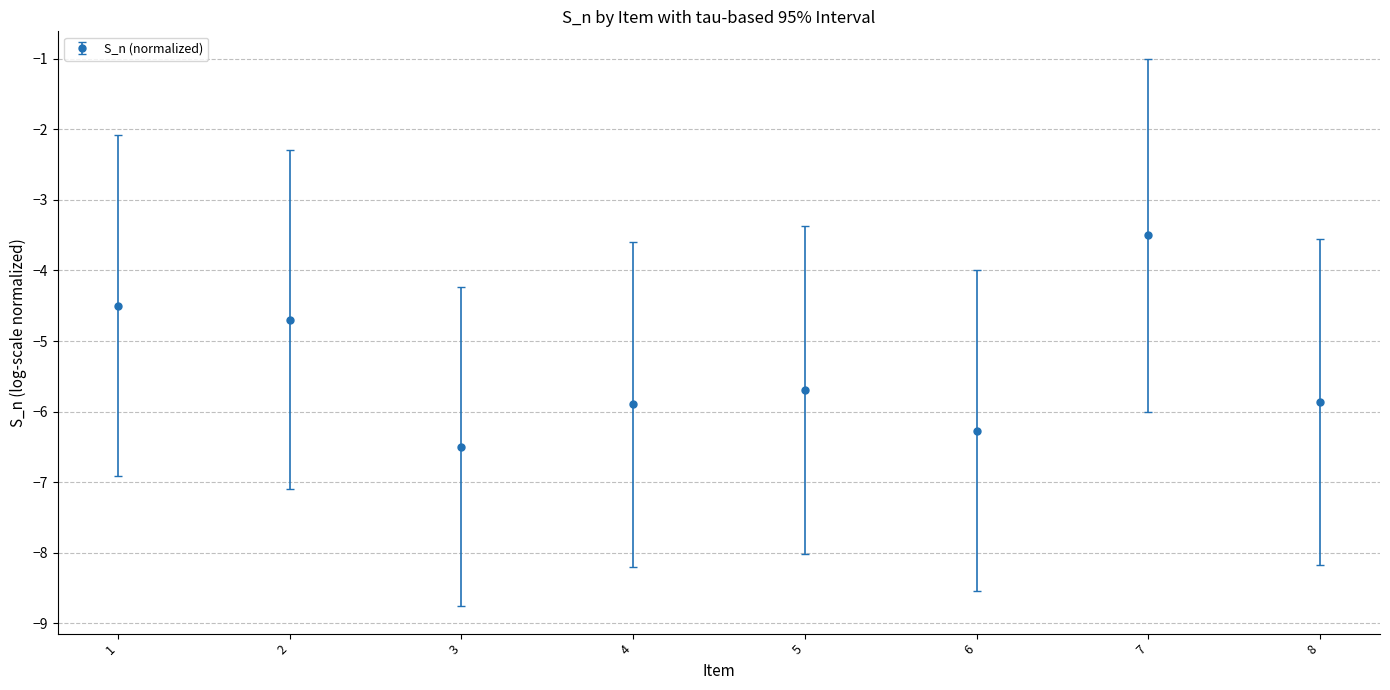

Read the value at 1.

-4.5